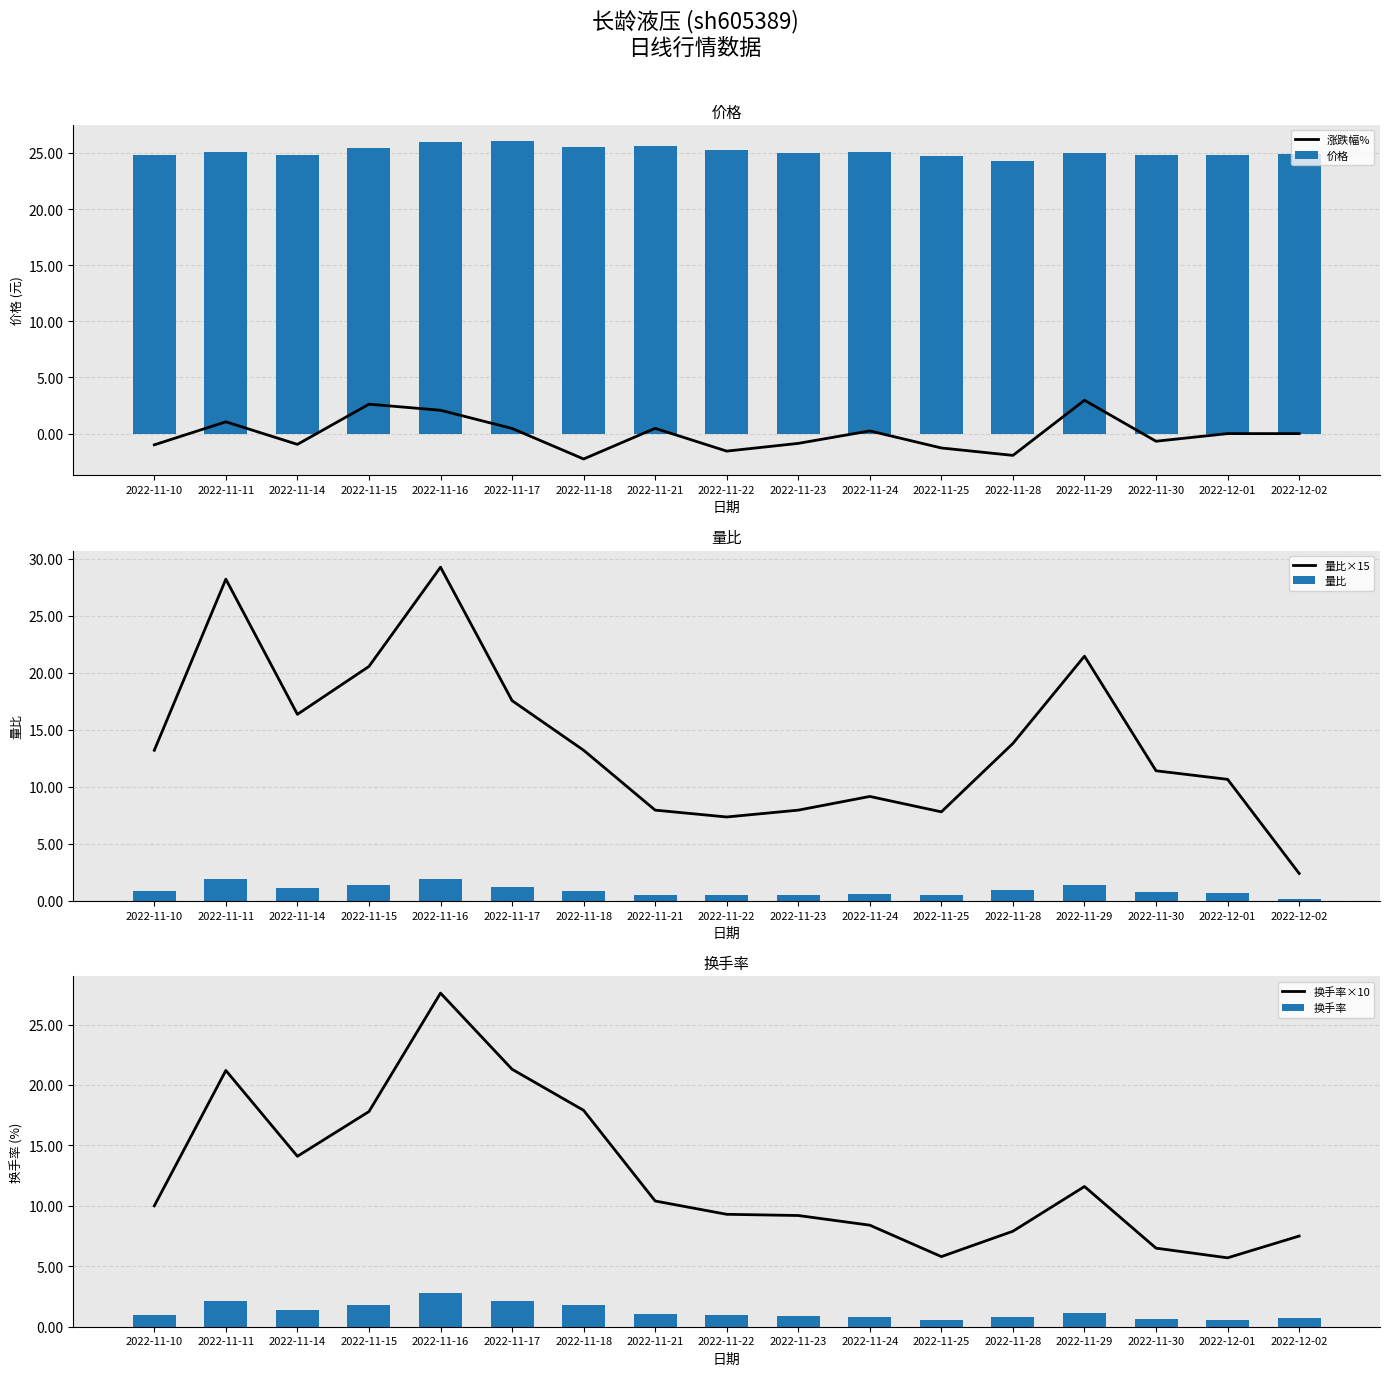

What is the sum of all 量比×15 values?

238.2